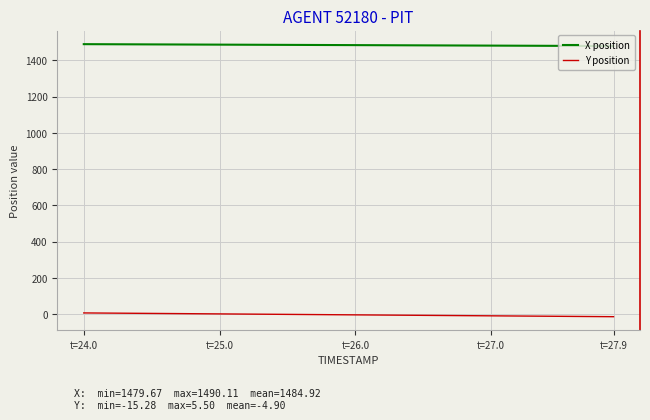

Which series has the largest total across all categories?

X position